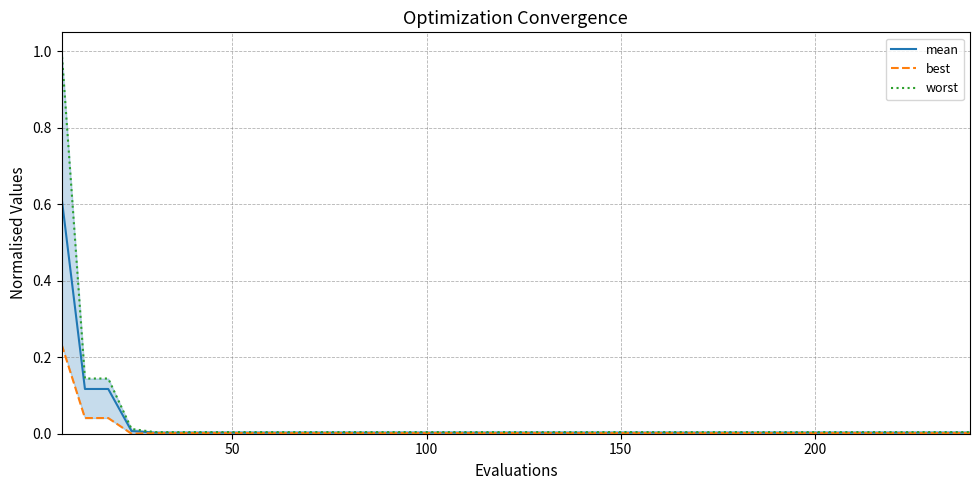

What are all the series names shown in the legend?

mean, best, worst